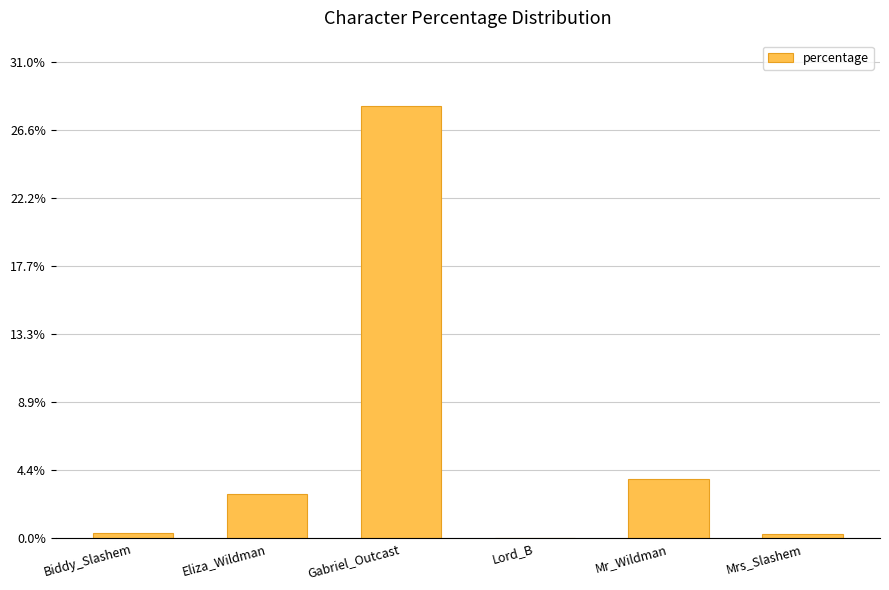

Where is the data nearest to the value 14?

Mr_Wildman